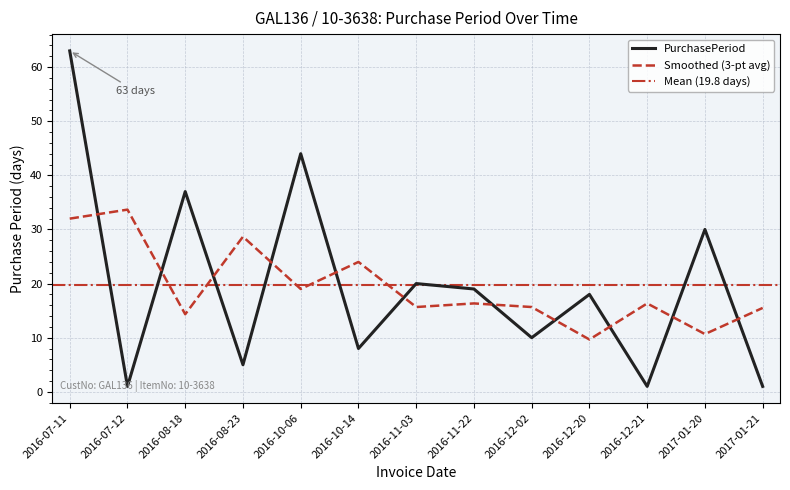

Reading left to right, list all the values displayed in this chart.

2016-07-11=63	2016-07-12=1	2016-08-18=37	2016-08-23=5	2016-10-06=44	2016-10-14=8	2016-11-03=20	2016-11-22=19	2016-12-02=10	2016-12-20=18	2016-12-21=1	2017-01-20=30	2017-01-21=1